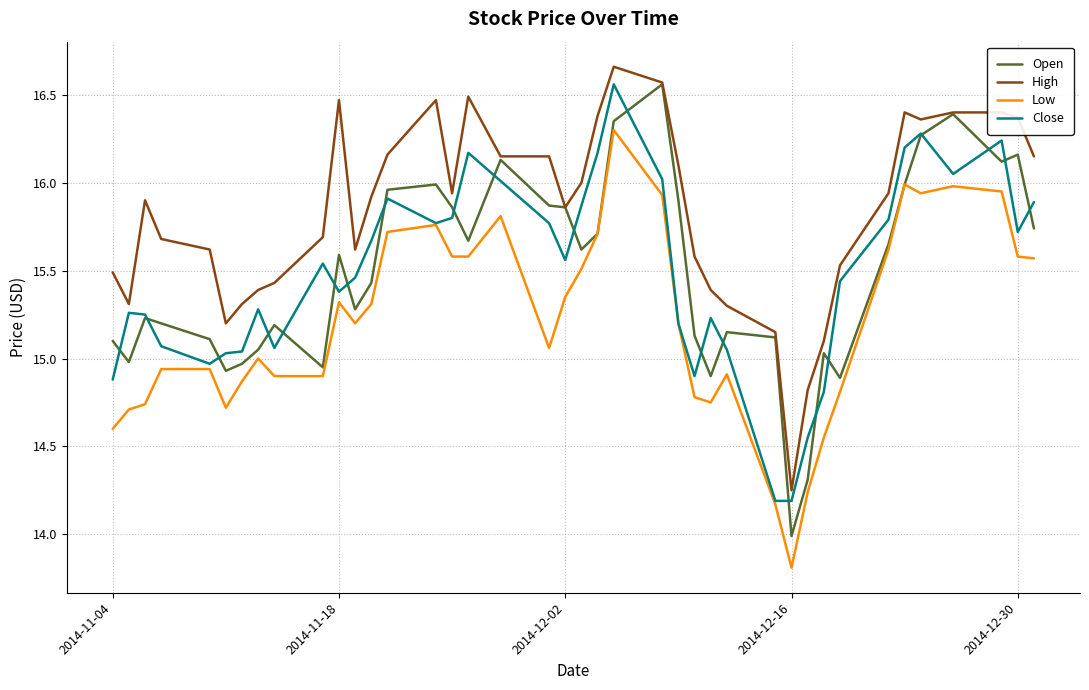

Which series has the largest total across all categories?

High